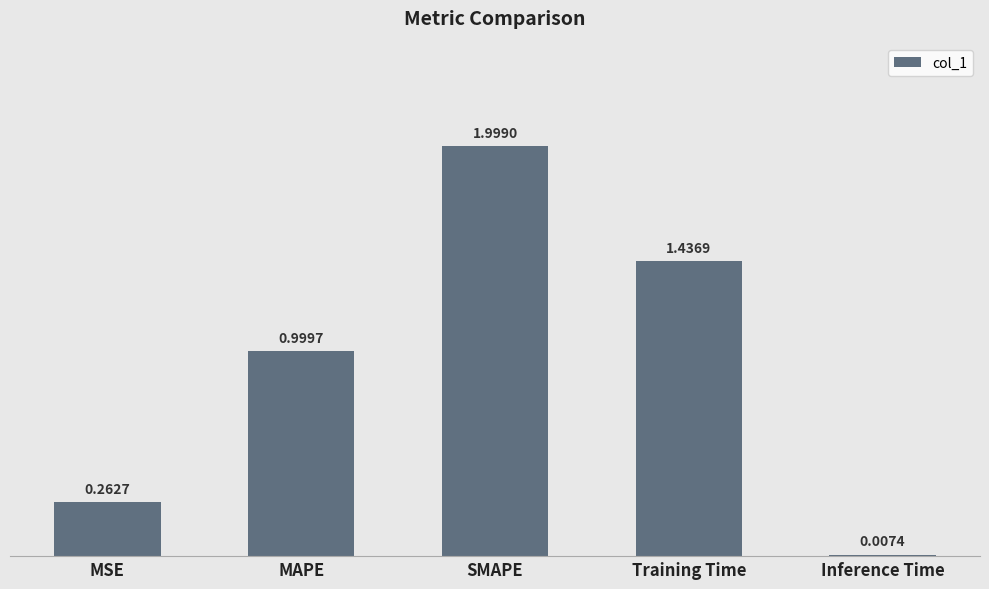

At which label is the value closest to 1?

MAPE